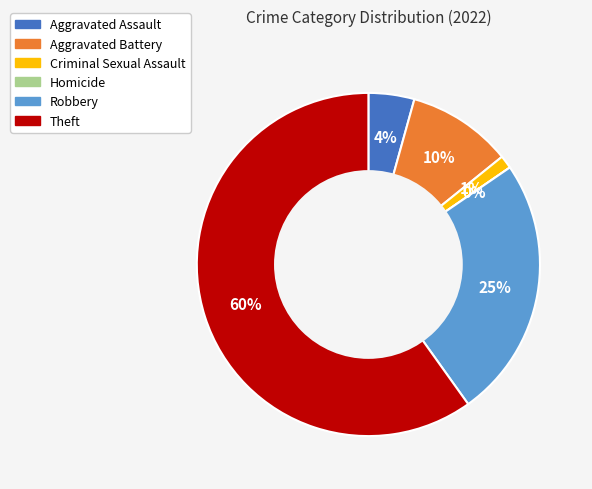

Rank the categories by value from lowest to highest.

Homicide, Criminal Sexual Assault, Aggravated Assault, Aggravated Battery, Robbery, Theft